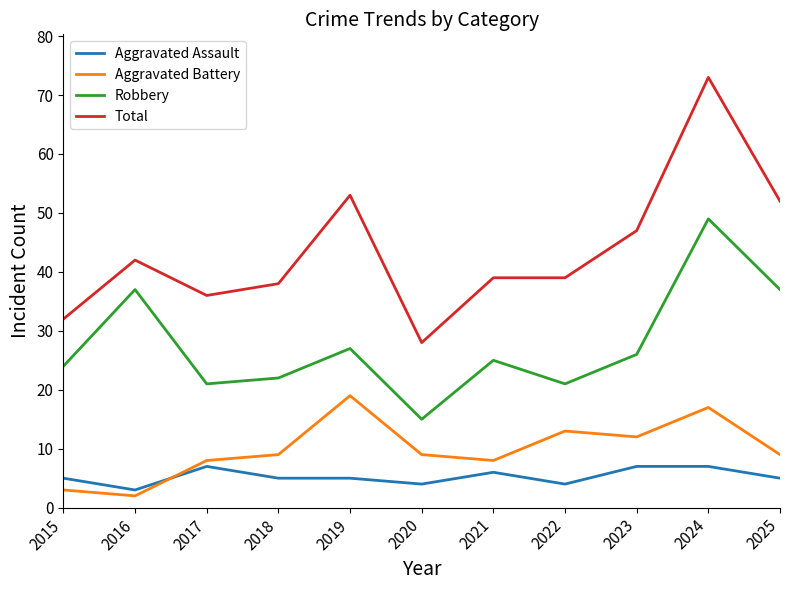

What is the lowest value of the Total series?

28